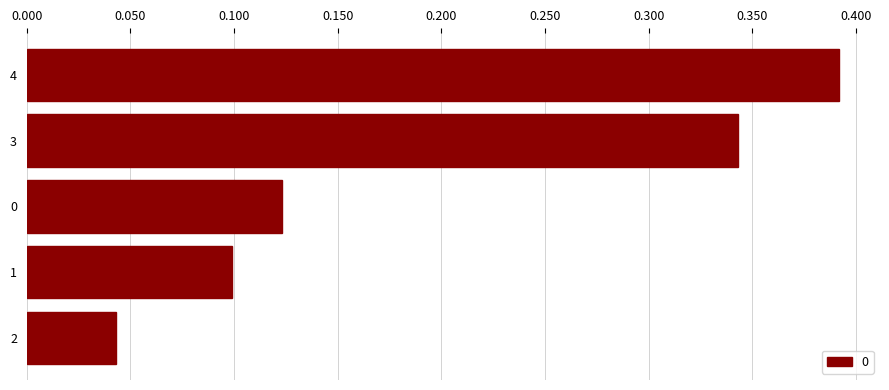

The chart shows a value of 0.2 at 0. True or false?

False